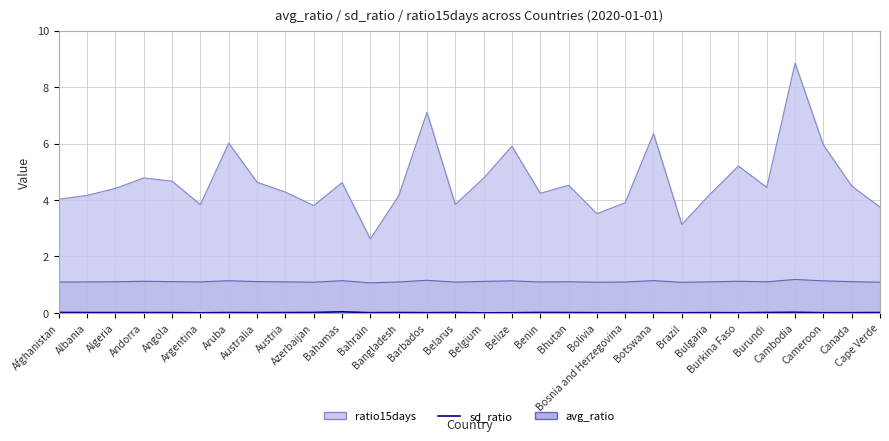

How many points are lower than both their immediate neighbors (excluding endpoints)?

10